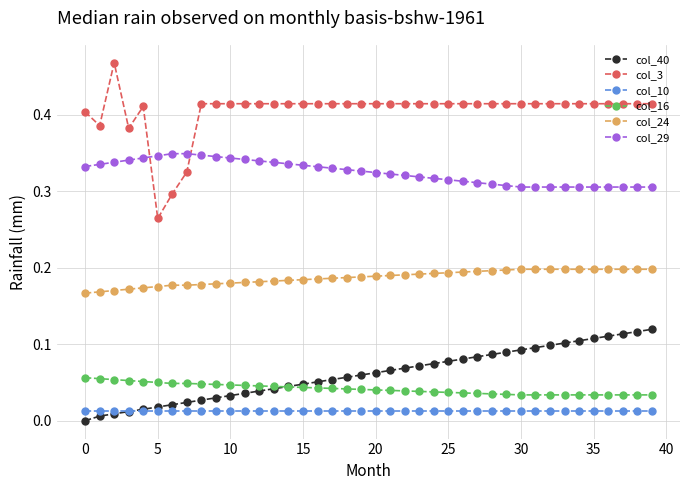

Which series has the widest spread of values?

col_3